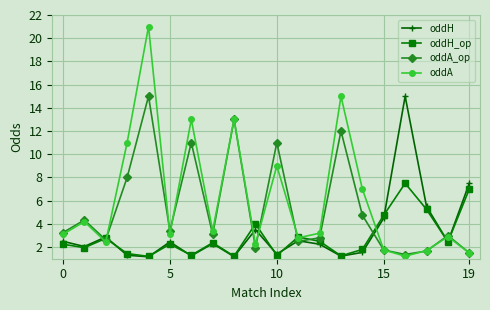

Which series has the widest spread of values?

oddA